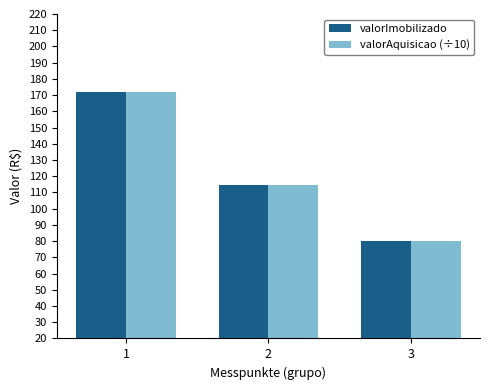

Which category has the lowest value in the valorAquisicao (÷10) series?

3